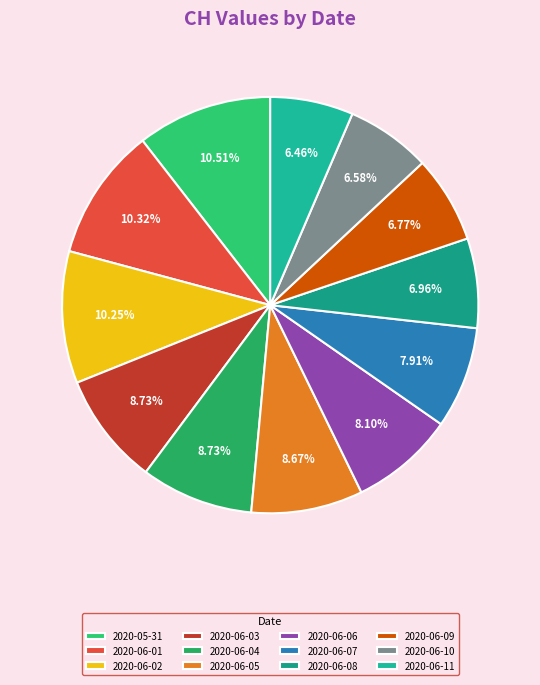

To the nearest percent, what is the difference between the 2020-06-10 and 2020-06-02 slice percentages?

4%